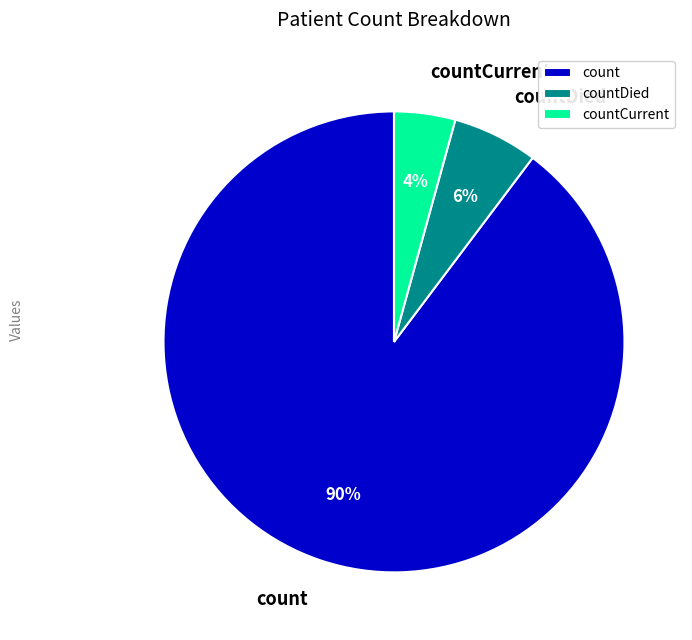

Which has a higher value, countDied or countCurrent?

countDied